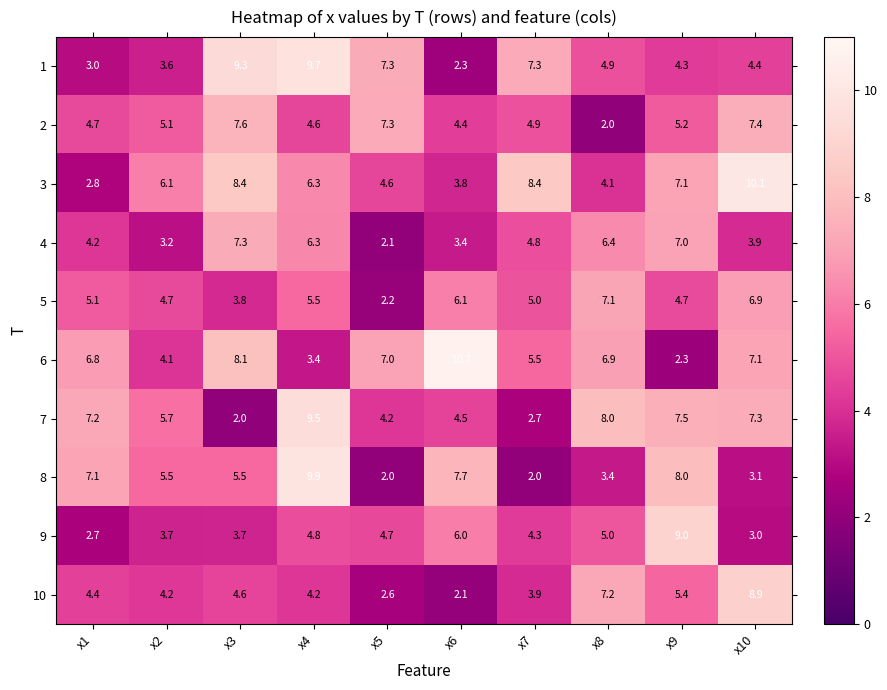

True or false: 5 has a value of 1.4 at x10.

False